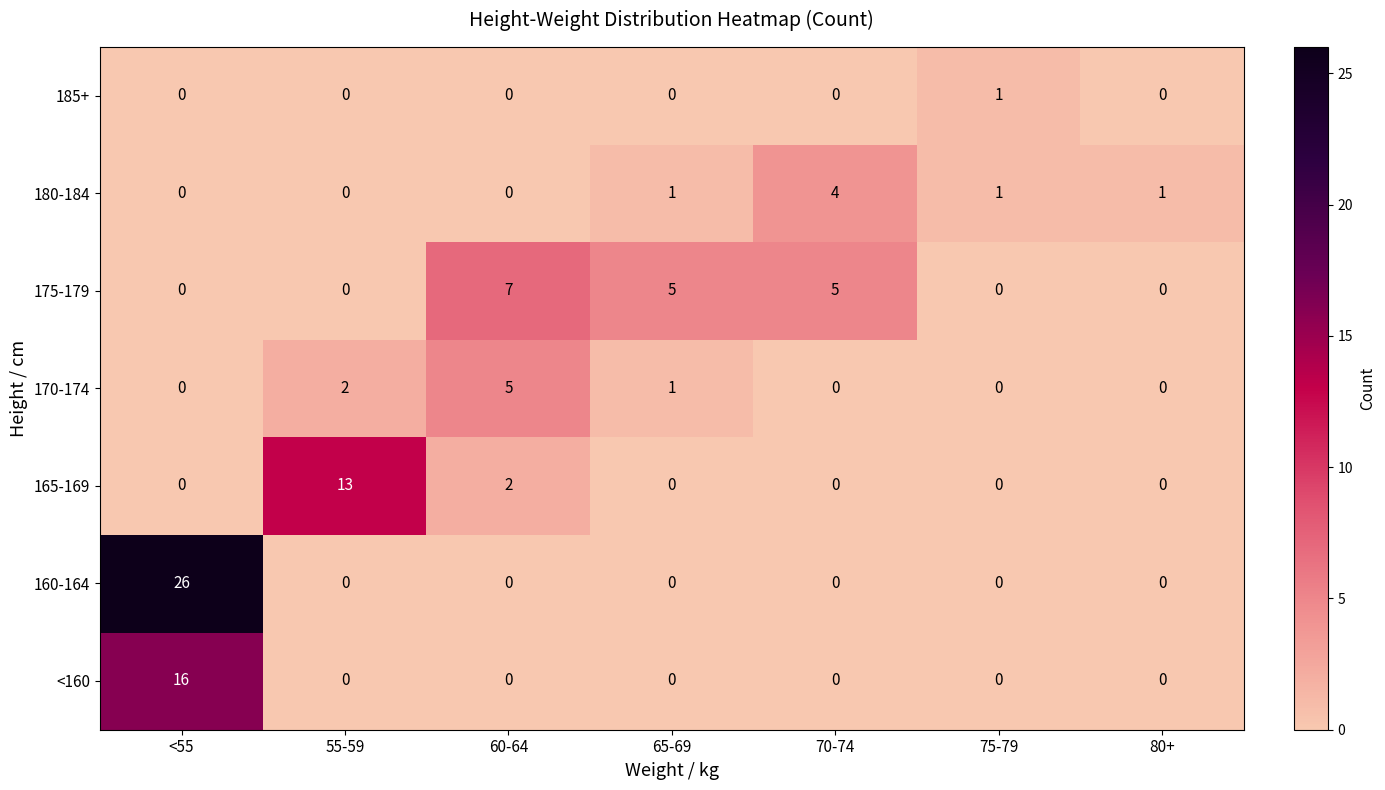

The value of <160 at 70-74 is 0. True or false?

True